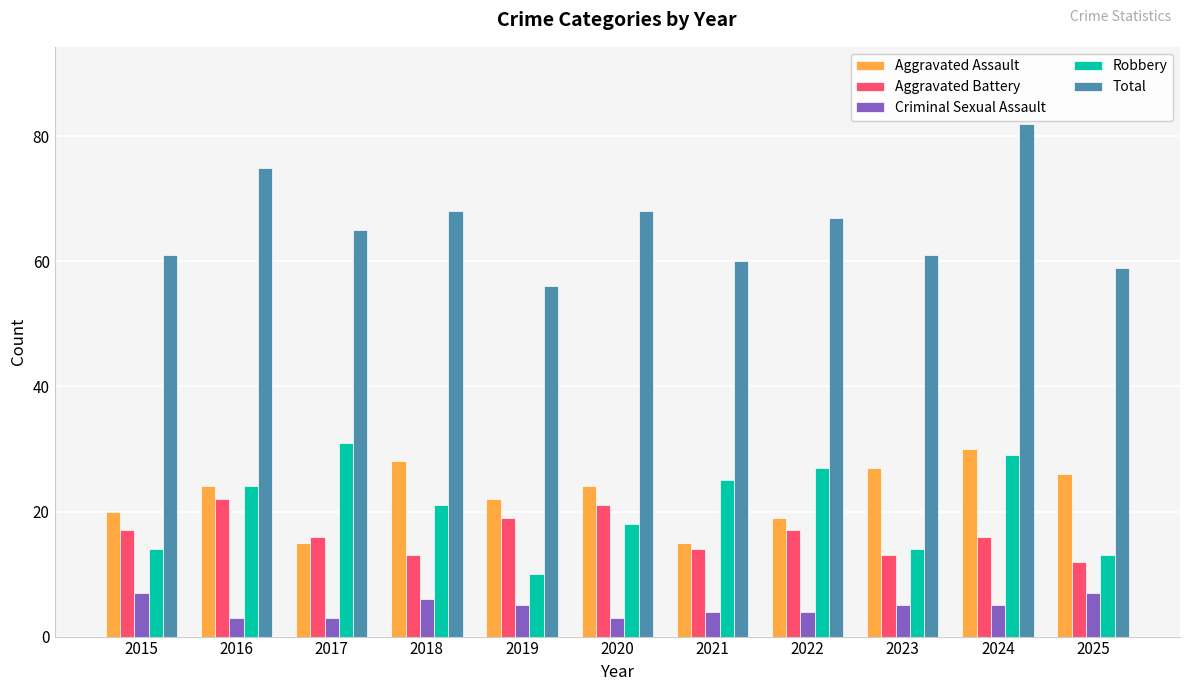

Which series has the widest spread of values?

Total